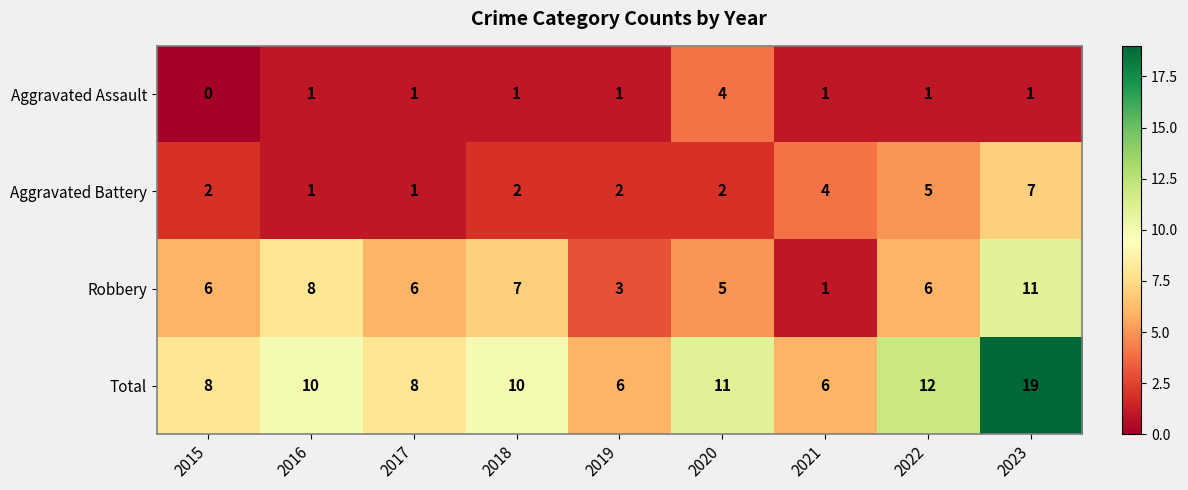

Is it true that Aggravated Battery equals 6 at 2021?

False